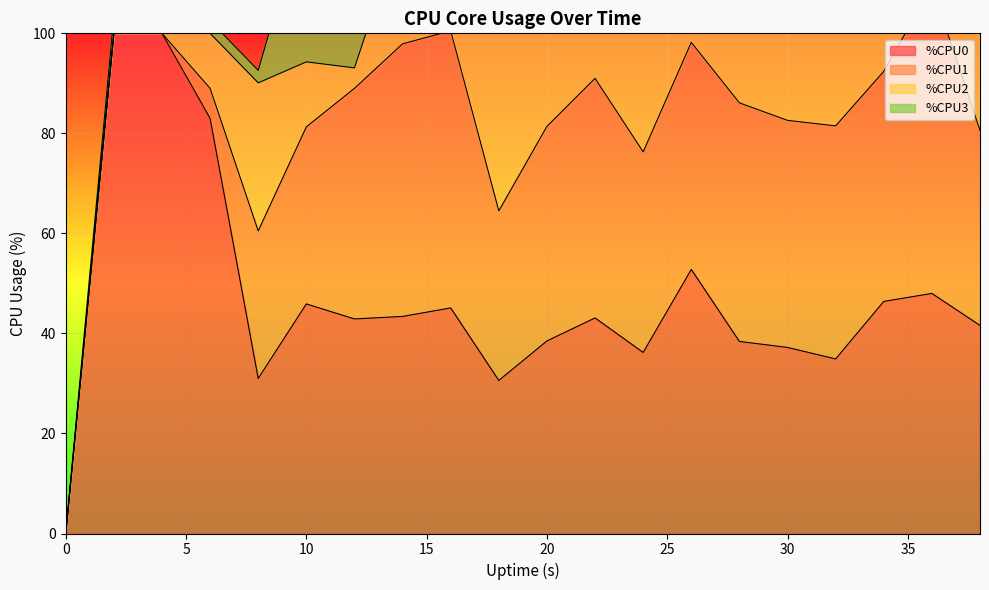

How many times do %CPU1 and %CPU2 cross each other?

6